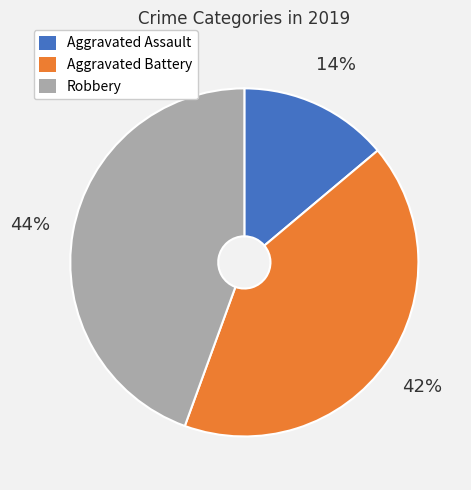

To the nearest percent, what is the average slice percentage?

33%